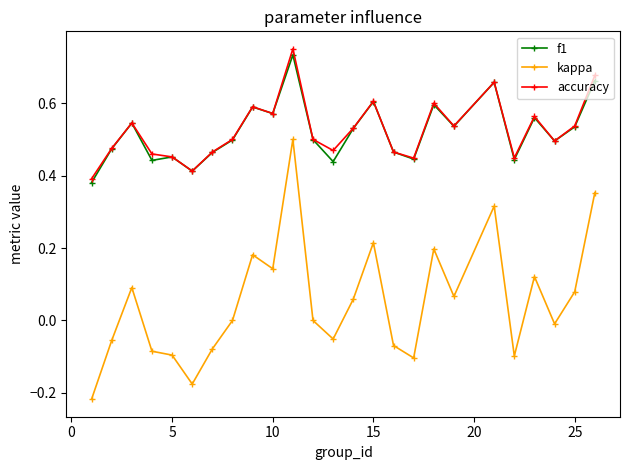

Count the accuracy values in the range 0 to 1.

25